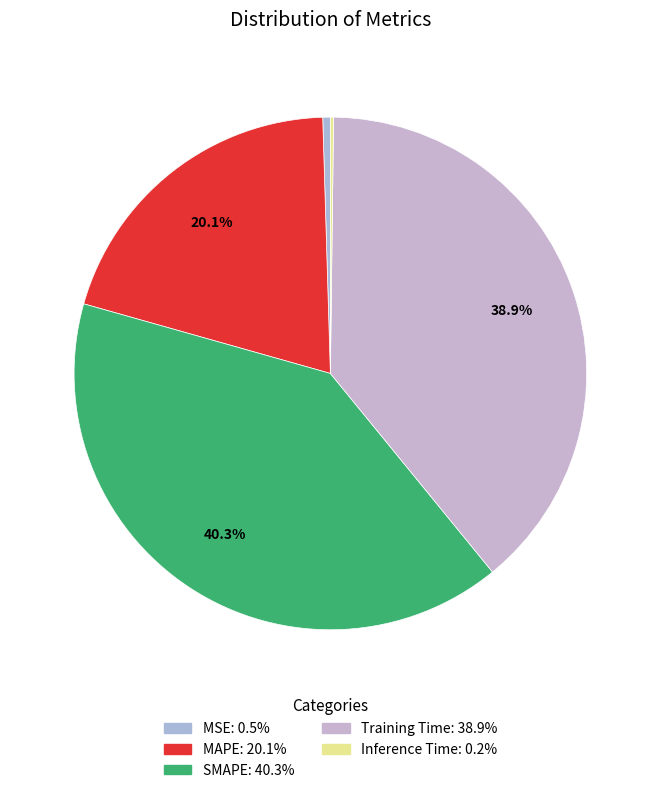

Does SMAPE represent more than half of the total?

No